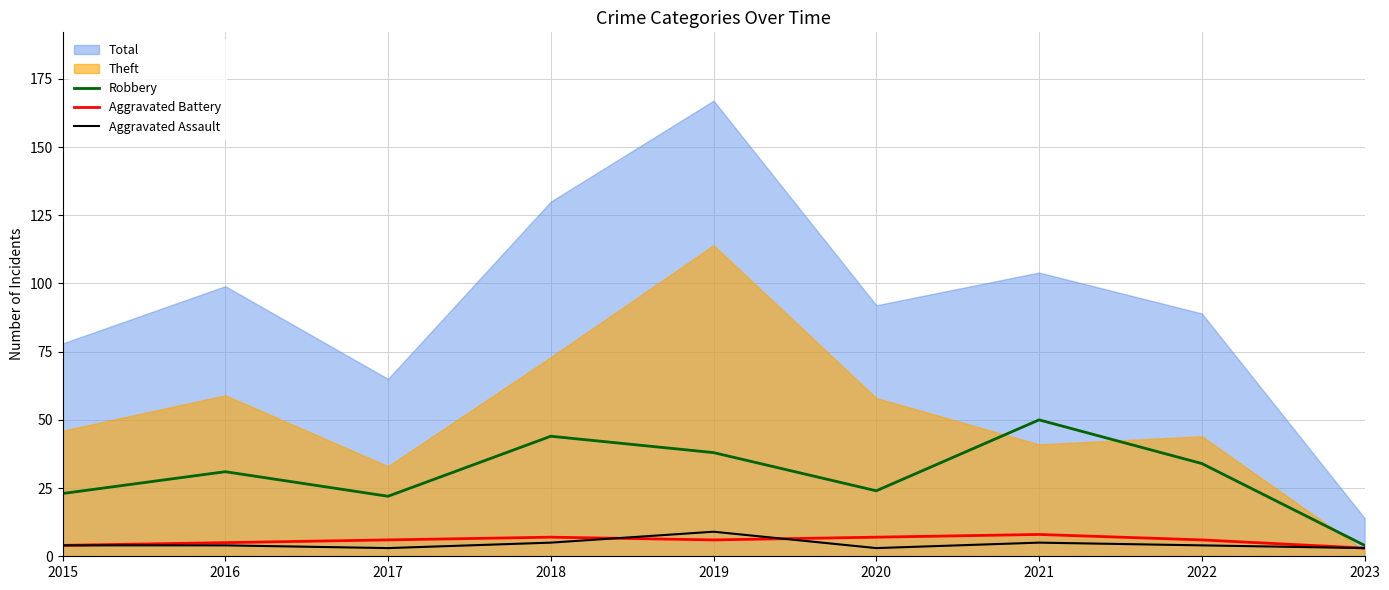

At which label does Robbery reach its minimum?

2023